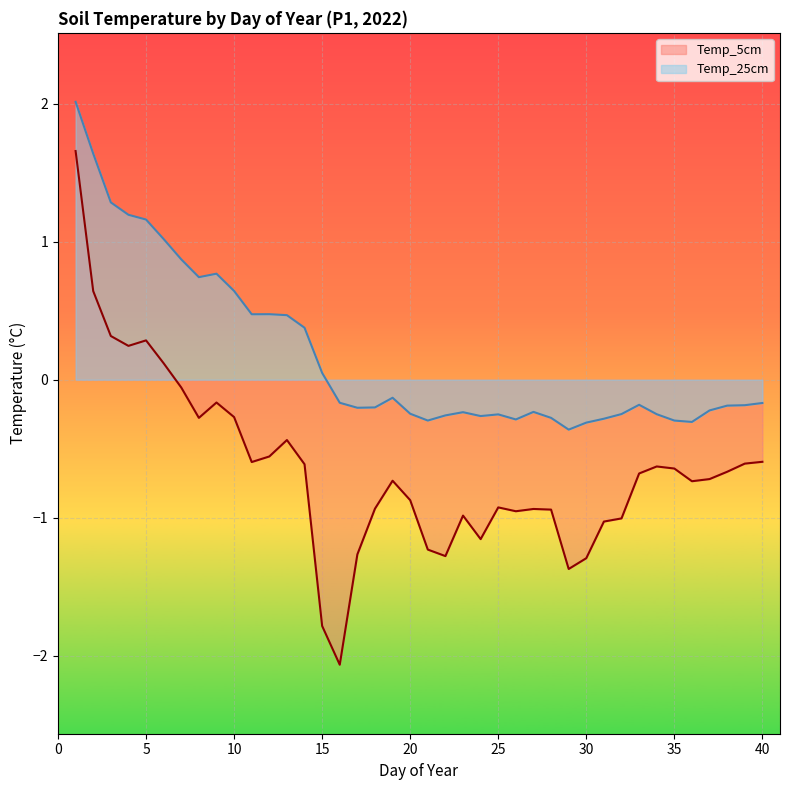

True or false: Temp_5cm and Temp_25cm intersect in this chart.

False